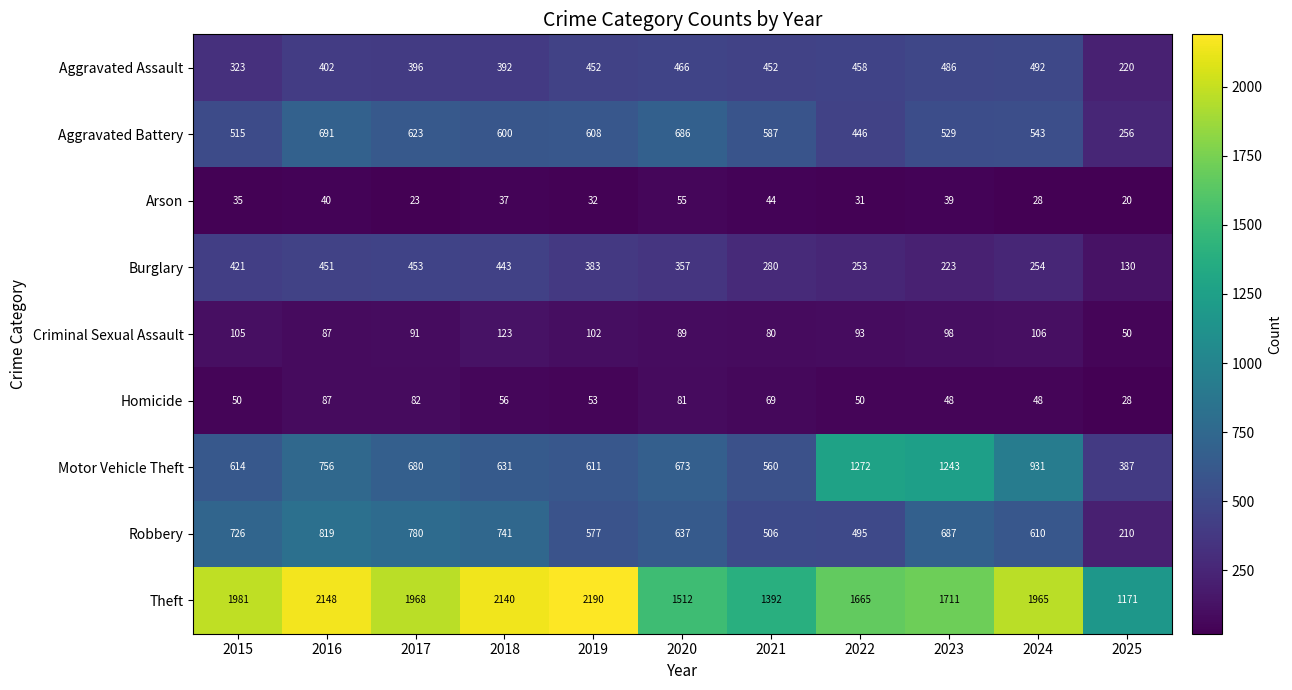

Which series has the widest spread of values?

Theft